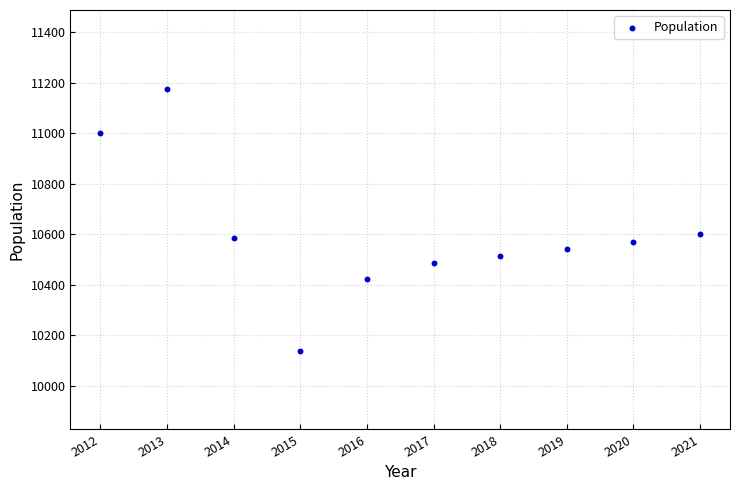

What is the range of X values (max minus min)?

9